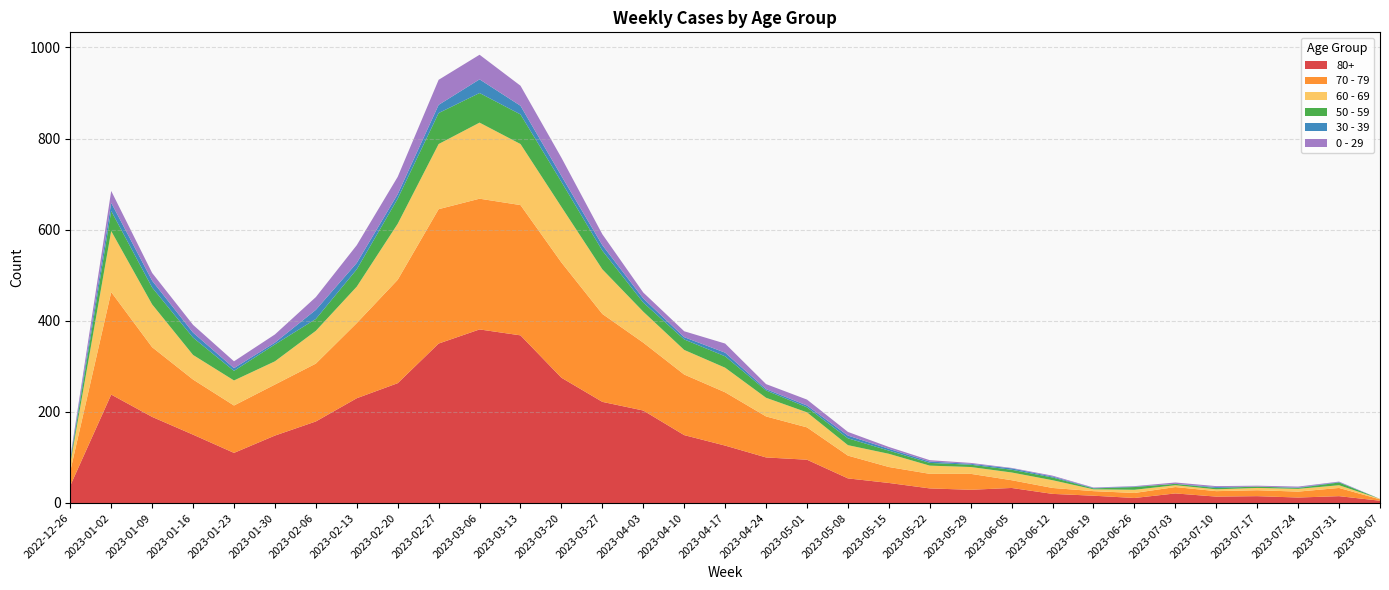

Reading left to right, what are all the values shown in this chart?

80+: 38	238	189	150	110	148	179	230	263	350	381	368	275	222	203	149	126	100	95	54	44	32	29	33	20	16	11	21	14	15	12	15	5
70 - 79: 32	225	153	121	104	112	127	165	227	295	287	286	253	193	149	133	117	90	71	50	35	32	35	17	13	10	11	14	12	13	13	18	3
60 - 69: 16	134	94	54	55	51	72	80	123	143	167	134	122	98	68	54	54	41	33	23	29	18	15	17	17	4	7	4	4	5	6	6	1
50 - 59: 5	44	37	38	21	37	26	38	55	68	65	65	55	41	20	23	25	16	11	15	7	6	5	6	6	2	6	3	3	3	2	6	0
30 - 39: 5	18	15	11	6	4	20	14	10	18	30	19	13	12	9	5	8	3	4	6	4	3	2	3	2	1	1	0	2	0	1	1	0
0 - 29: 4	26	17	17	15	18	28	39	38	55	54	44	40	24	13	13	20	11	13	8	4	3	2	1	2	1	1	3	2	2	2	1	0